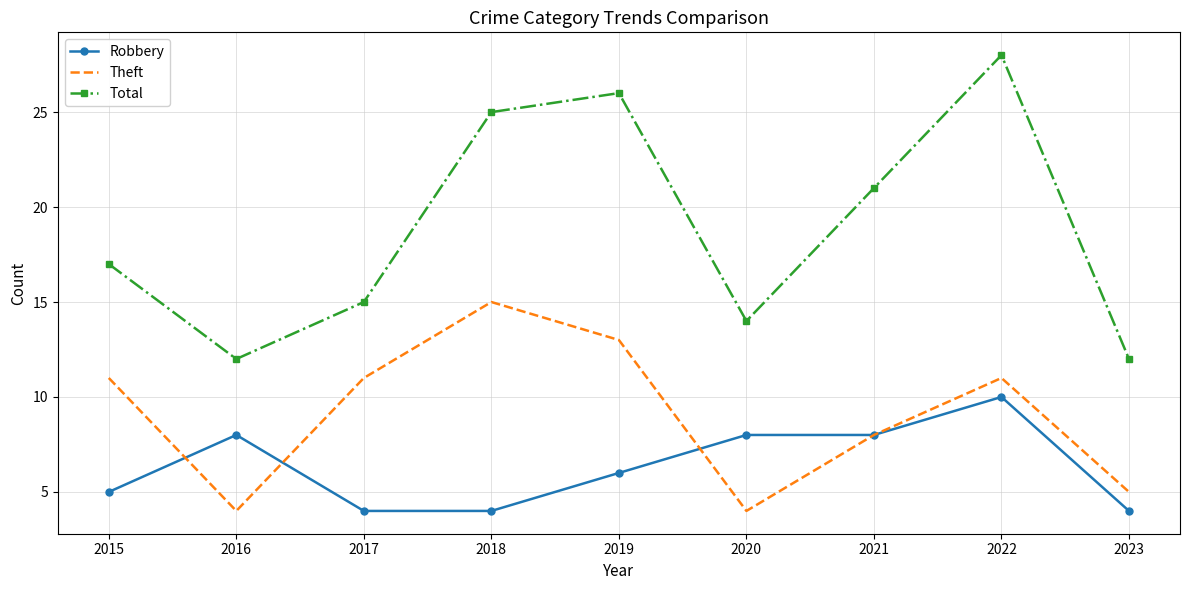

List the series in order of their overall mean, lowest first.

Robbery, Theft, Total